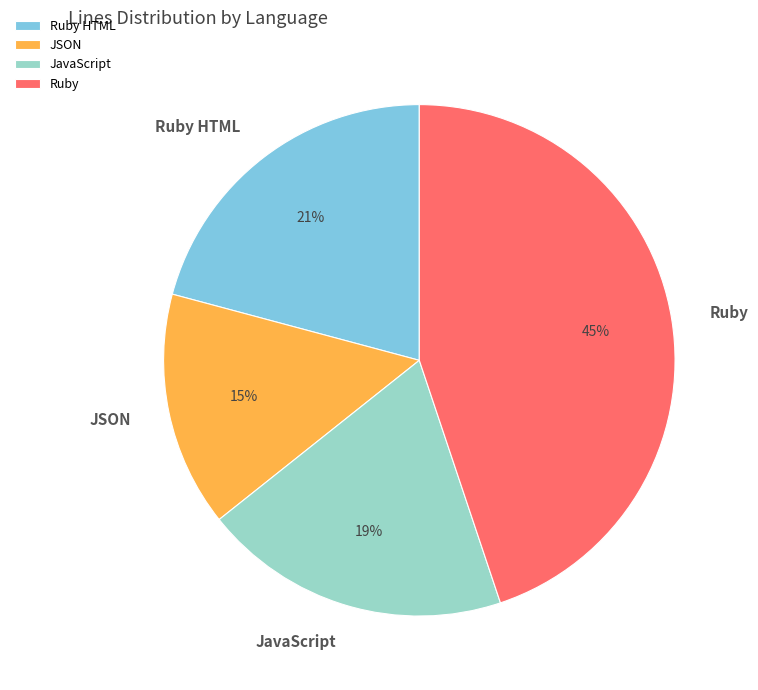

Rank the categories by value from highest to lowest.

Ruby, Ruby HTML, JavaScript, JSON